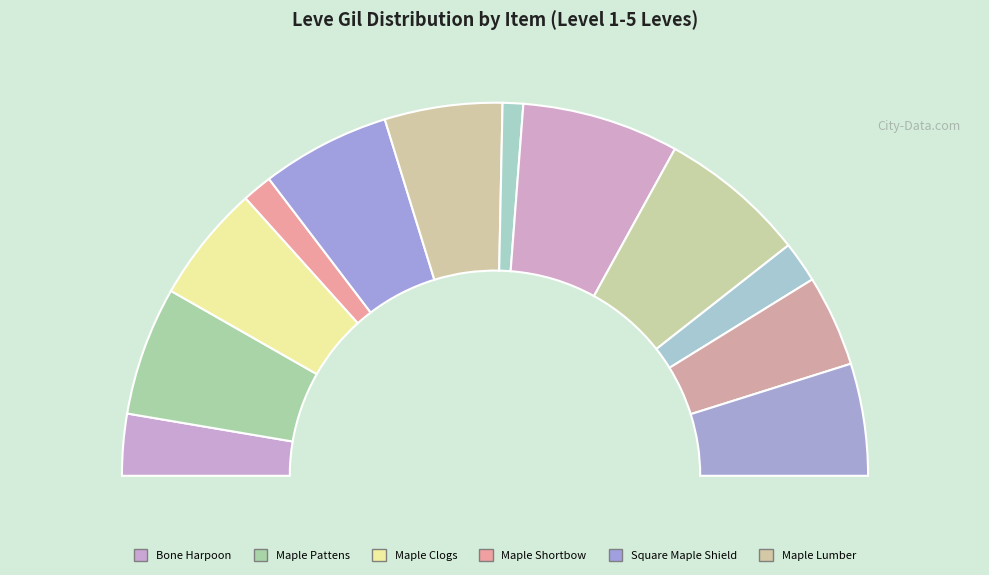

To the nearest percent, what percentage of the pie is Maple Crook?

13%